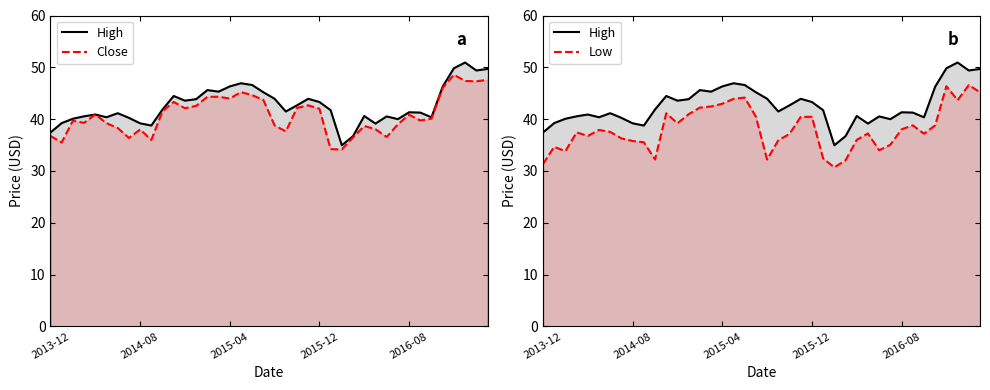

What is the sum of the High values at 33 and 10?

83.1